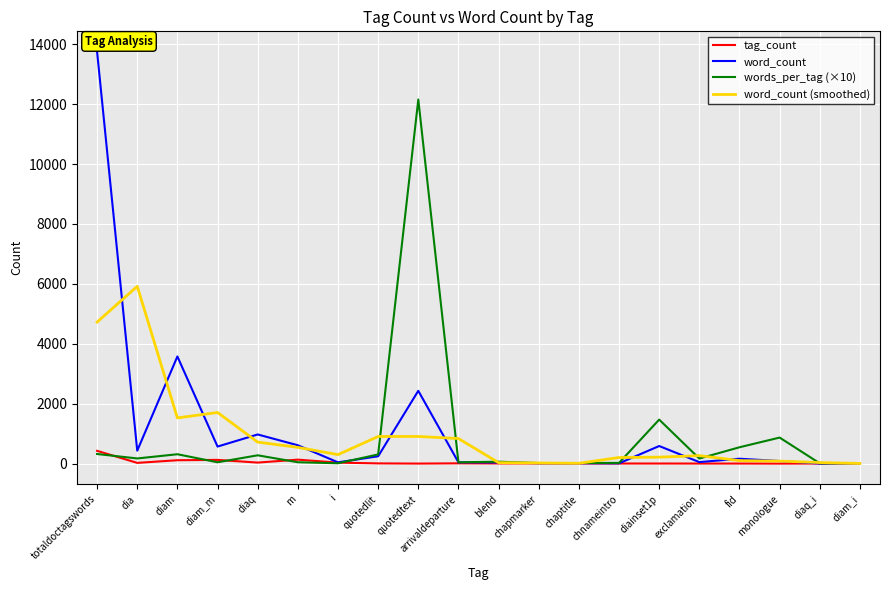

Which series has the largest range (max minus min)?

word_count